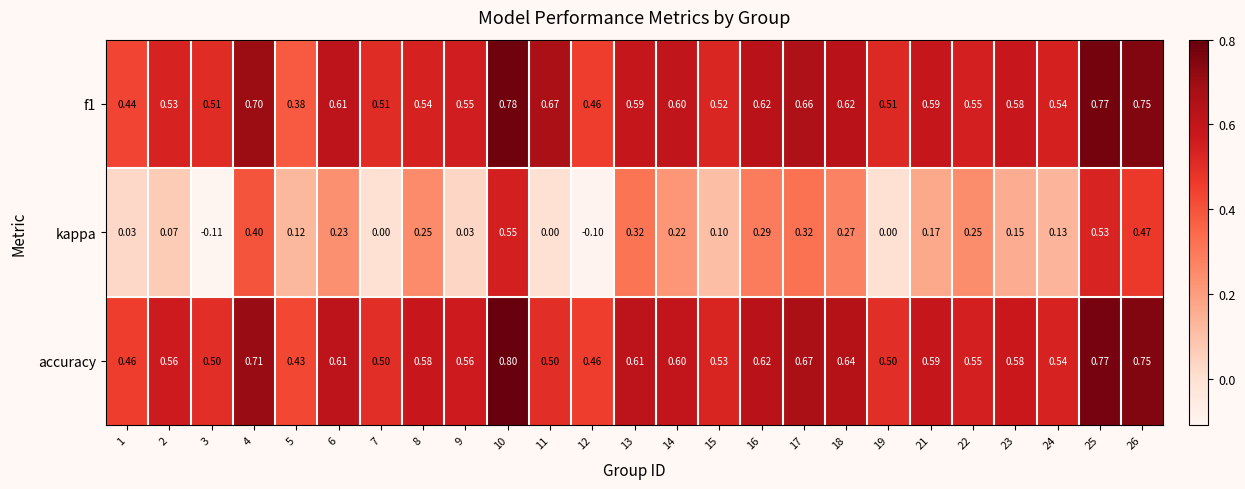

Which series has the largest range (max minus min)?

kappa